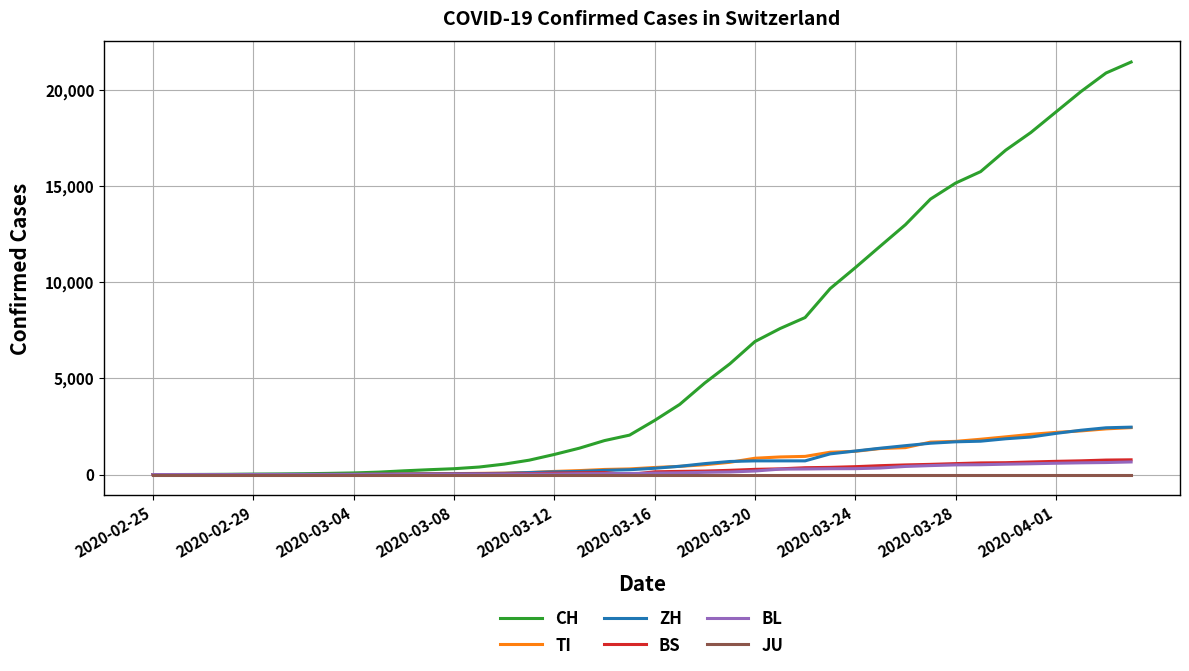

Which series has the largest range (max minus min)?

CH